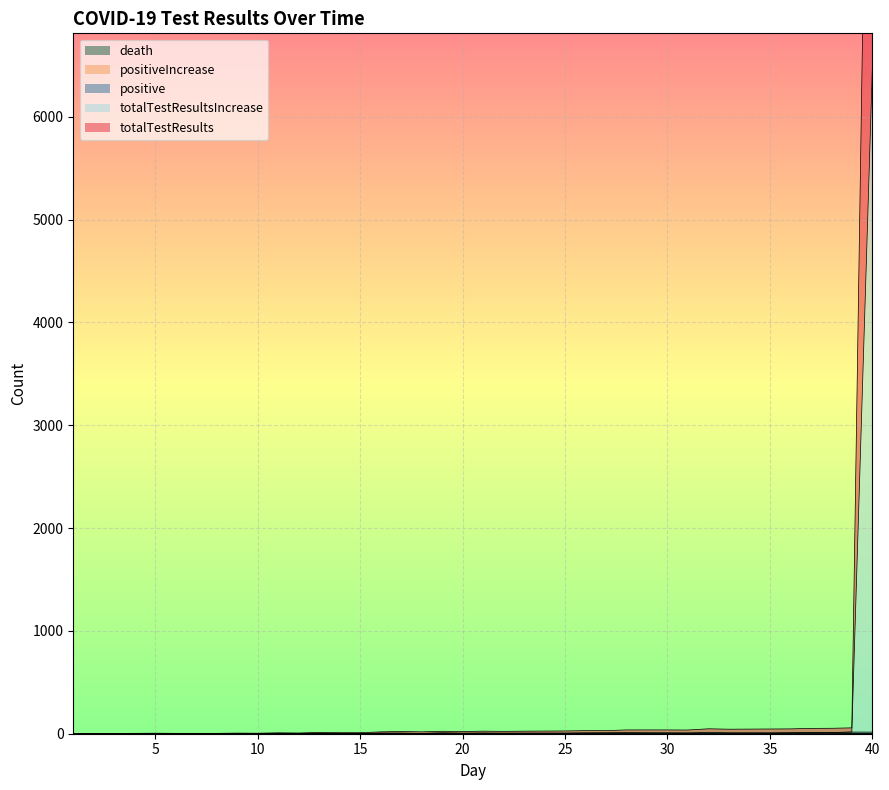

True or false: totalTestResultsIncrease and totalTestResults intersect in this chart.

False